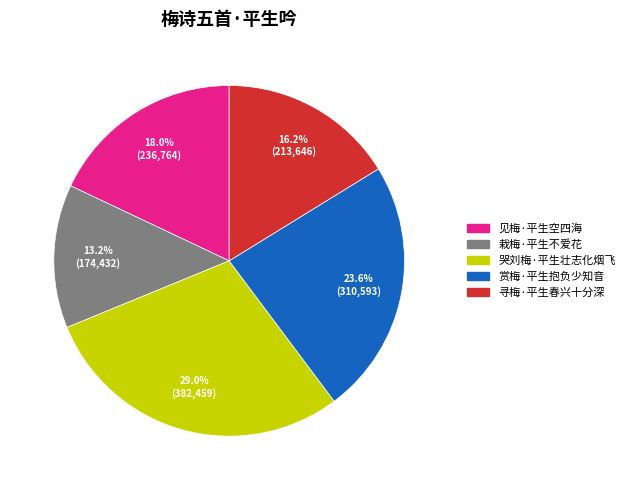

Which has a higher value, 赏梅·平生抱负少知音 or 栽梅·平生不爱花?

赏梅·平生抱负少知音